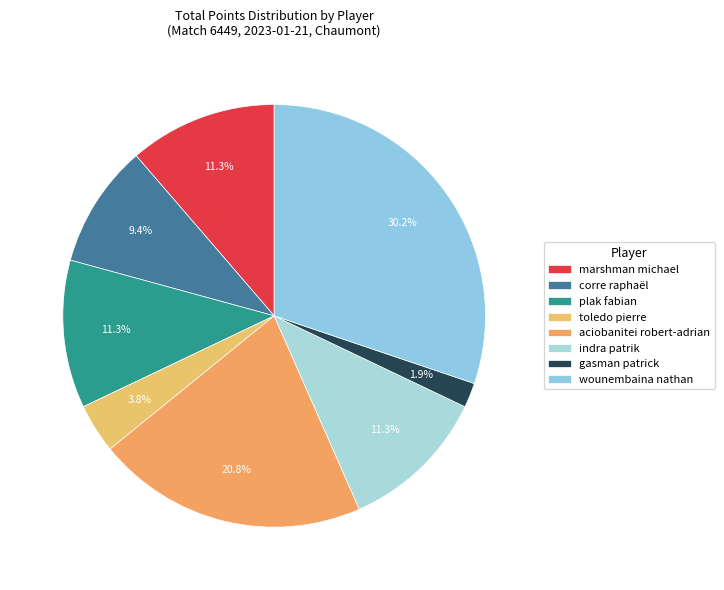

What percentage is the toledo pierre slice, to the nearest percent?

4%